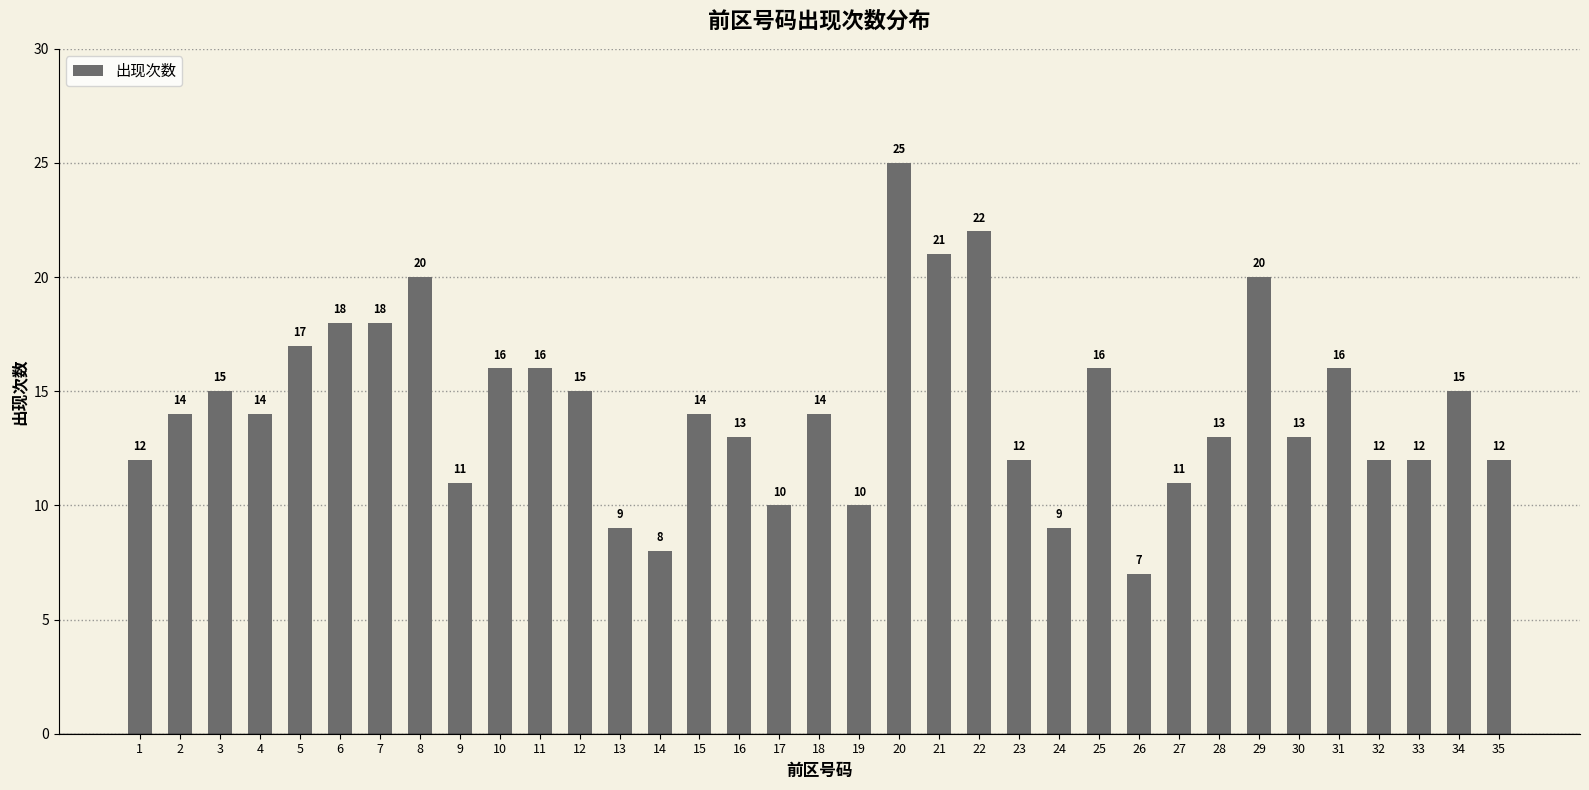

What is the difference between the maximum and minimum values?

18